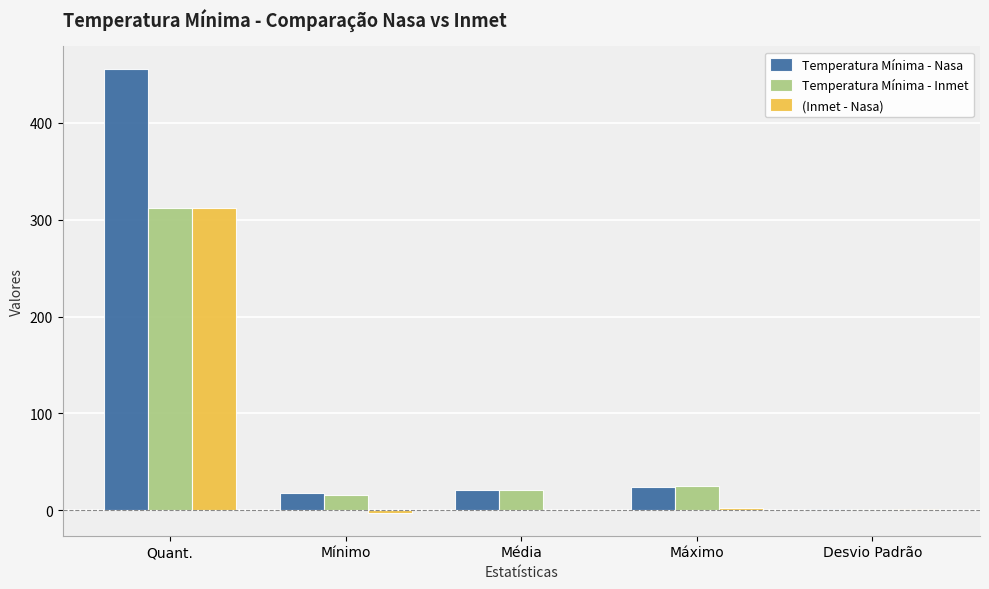

What is the difference between the (Inmet - Nasa) values at Desvio Padrão and Quant.?

311.1